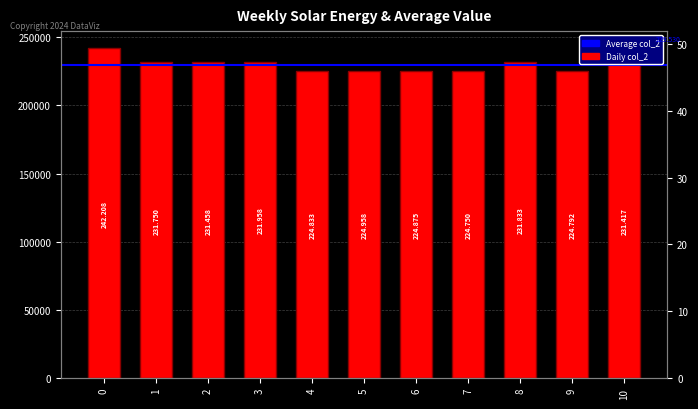

Read the value at 1, to the nearest 50.

231750